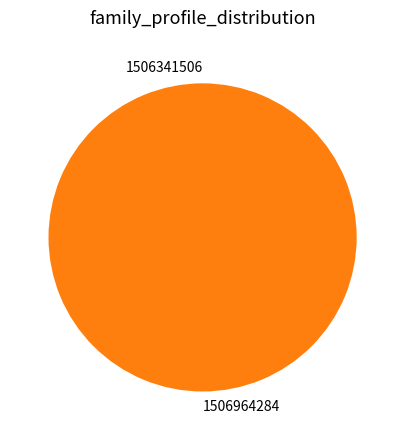

Is the sum of 1506964284 and 1506341506 greater than half?

Yes